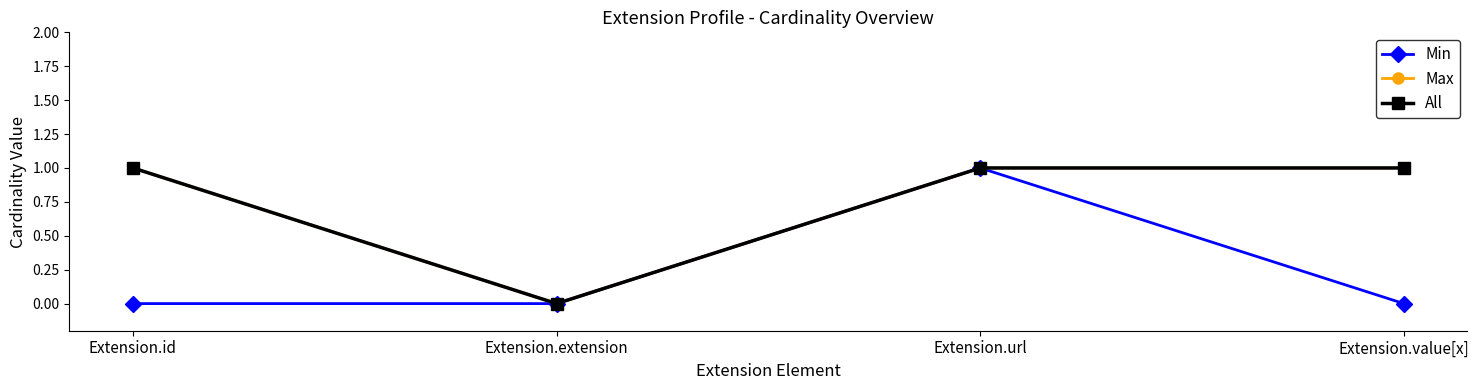

What is the value of the All point at the 3rd from the left?

1